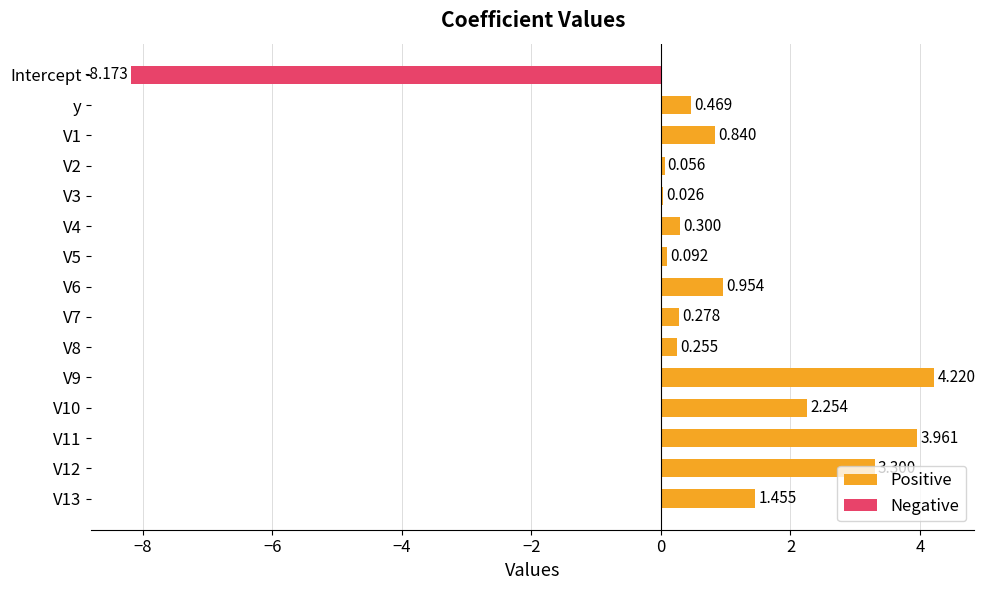

How many series are shown in this chart?

1